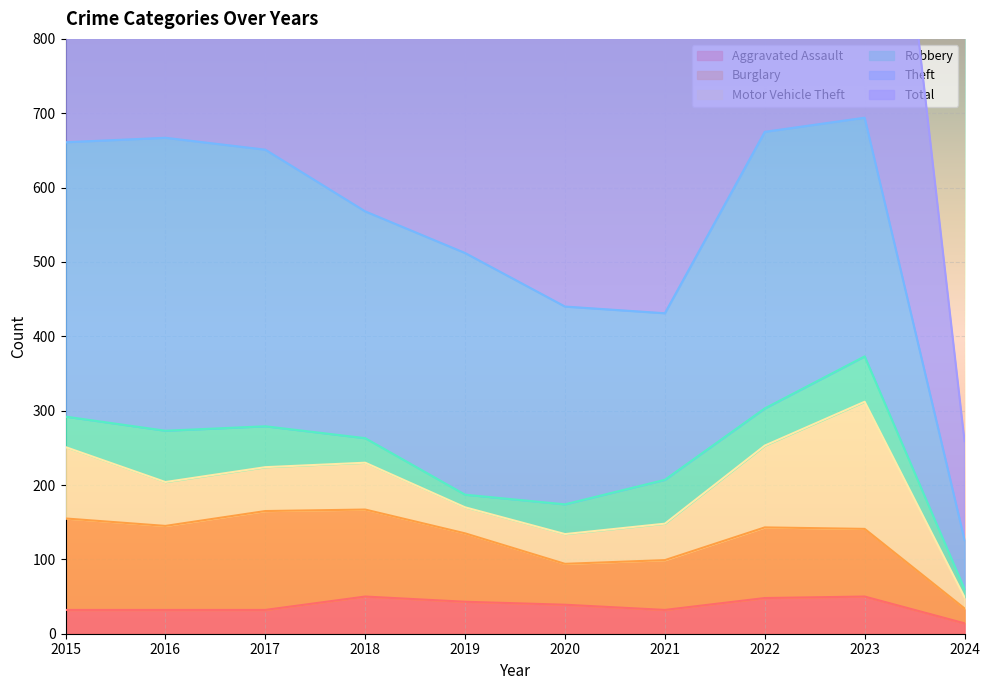

At how many categories does at least one series exceed 462?

9